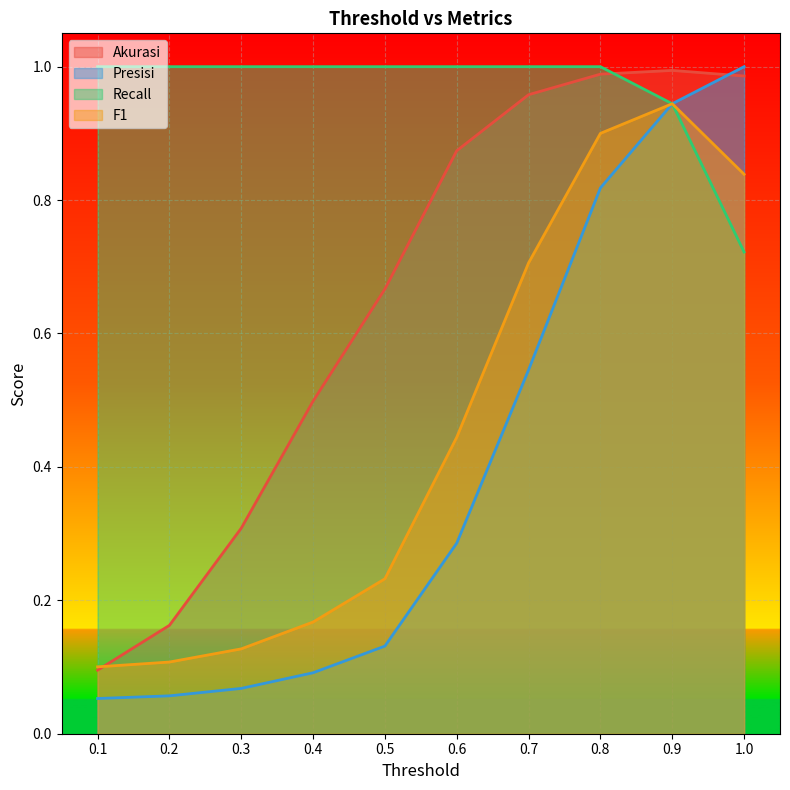

What position from the right is 0.4?

7